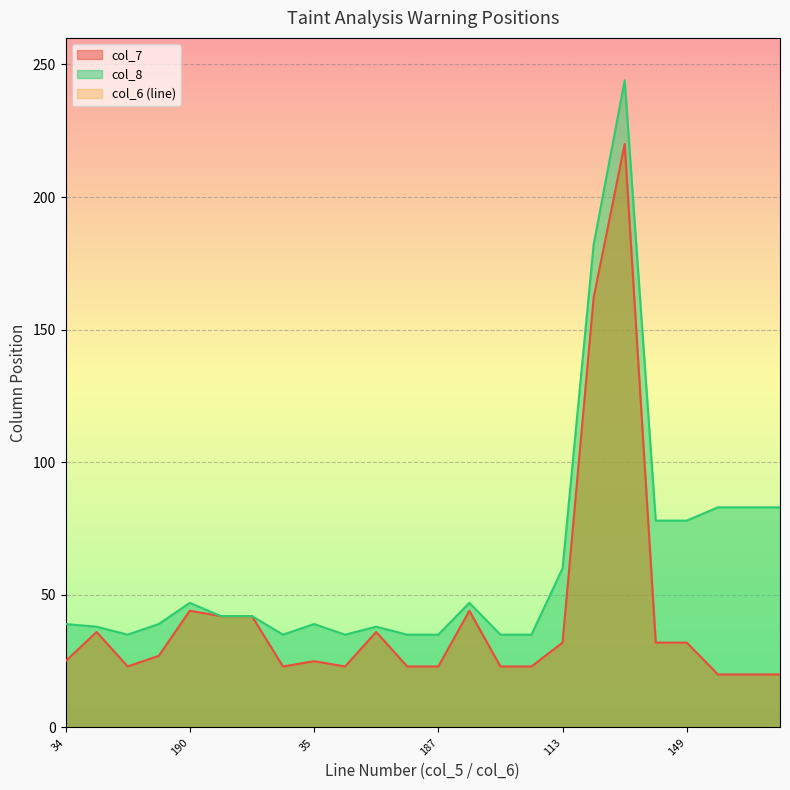

Does the chart display data point markers on the line(s)?

No